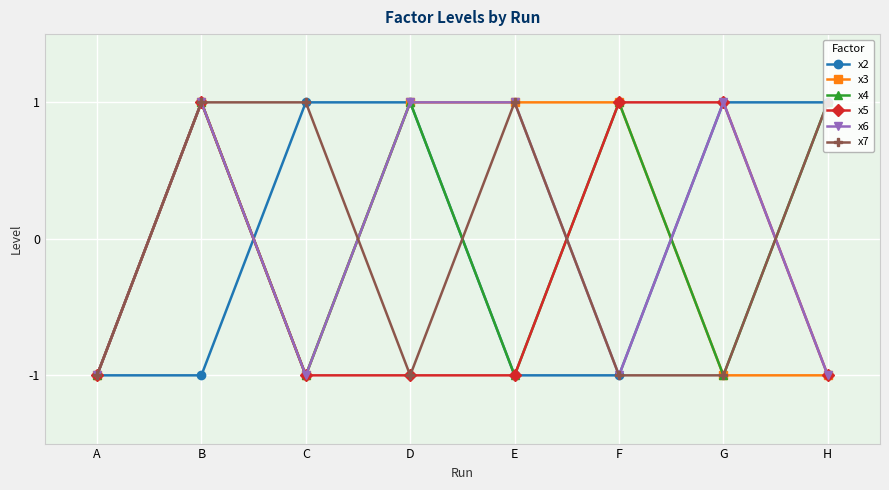

What is the difference between the maximum and second lowest values in the x3 series?

2